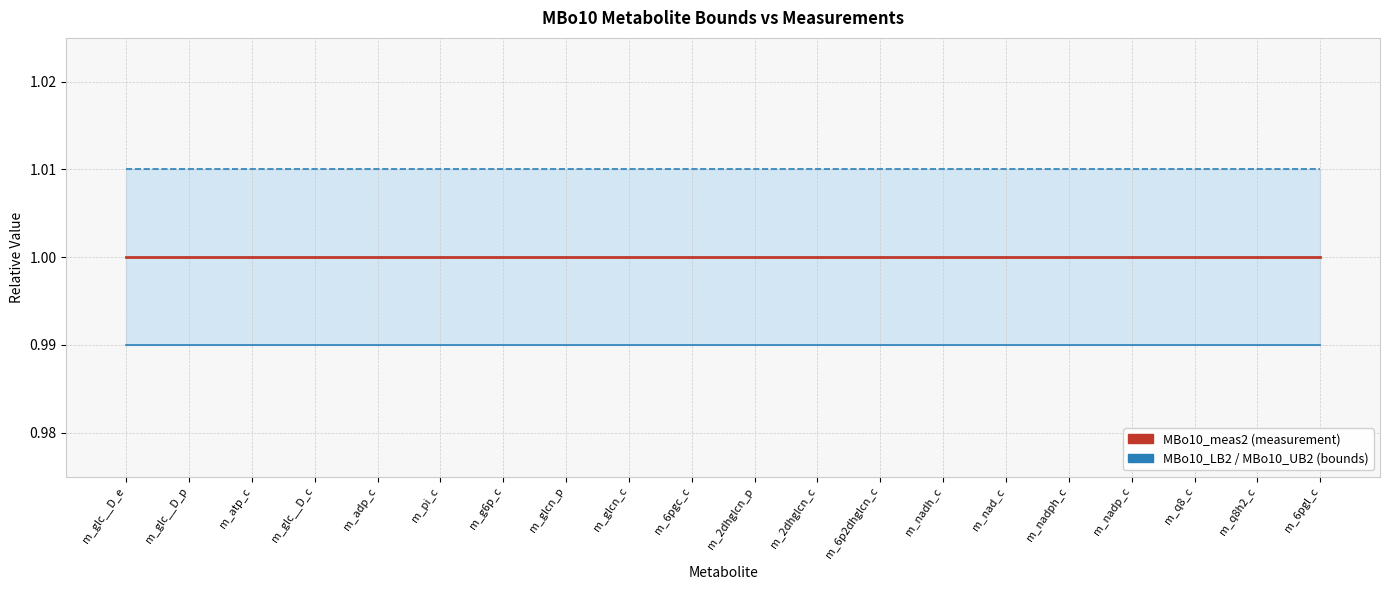

Which series has the largest total across all categories?

MBo10_UB2